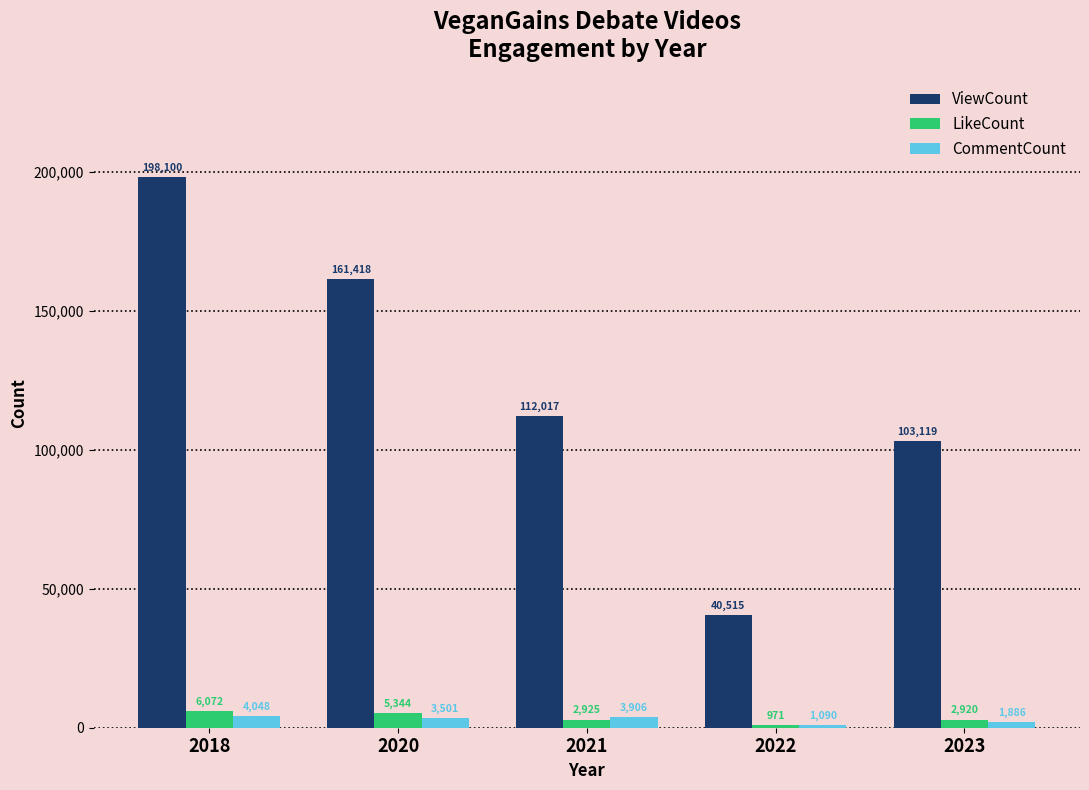

The ViewCount series shows 69677 at 2018. True or false?

False